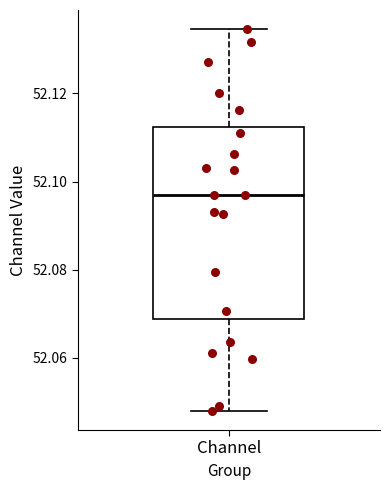

Transcribe this box plot: give where the median line is, the range the box spans, and where the two whiskers end, as read against the y-axis. The values are not printed on the chart, so give them approximately, as read against the axis.

median 52.096, box 52.068 to 52.112, whiskers 52.048 to 52.134